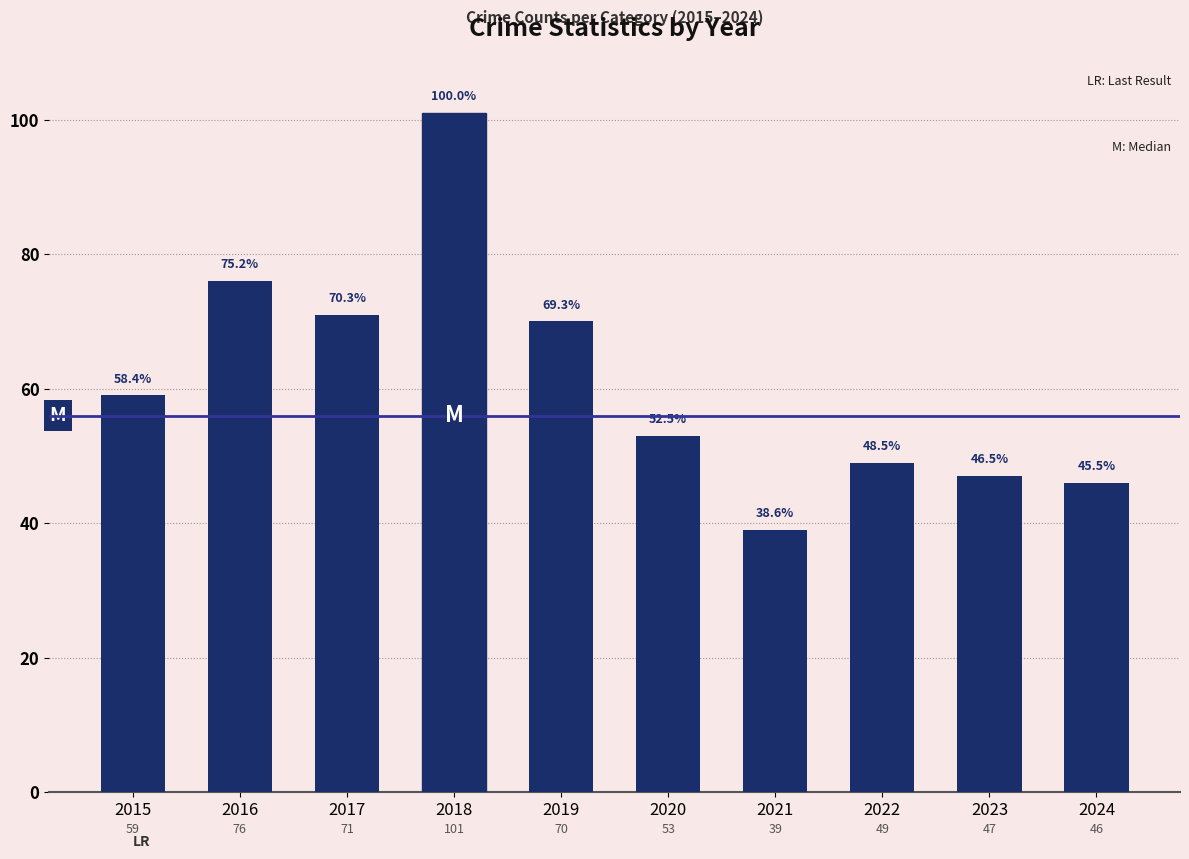

Count the number of data series in this chart.

1